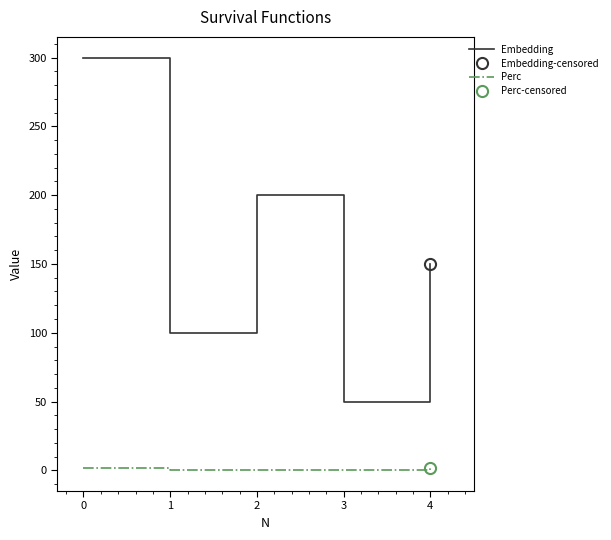

True or false: Perc has more than 2 interior local peaks.

False